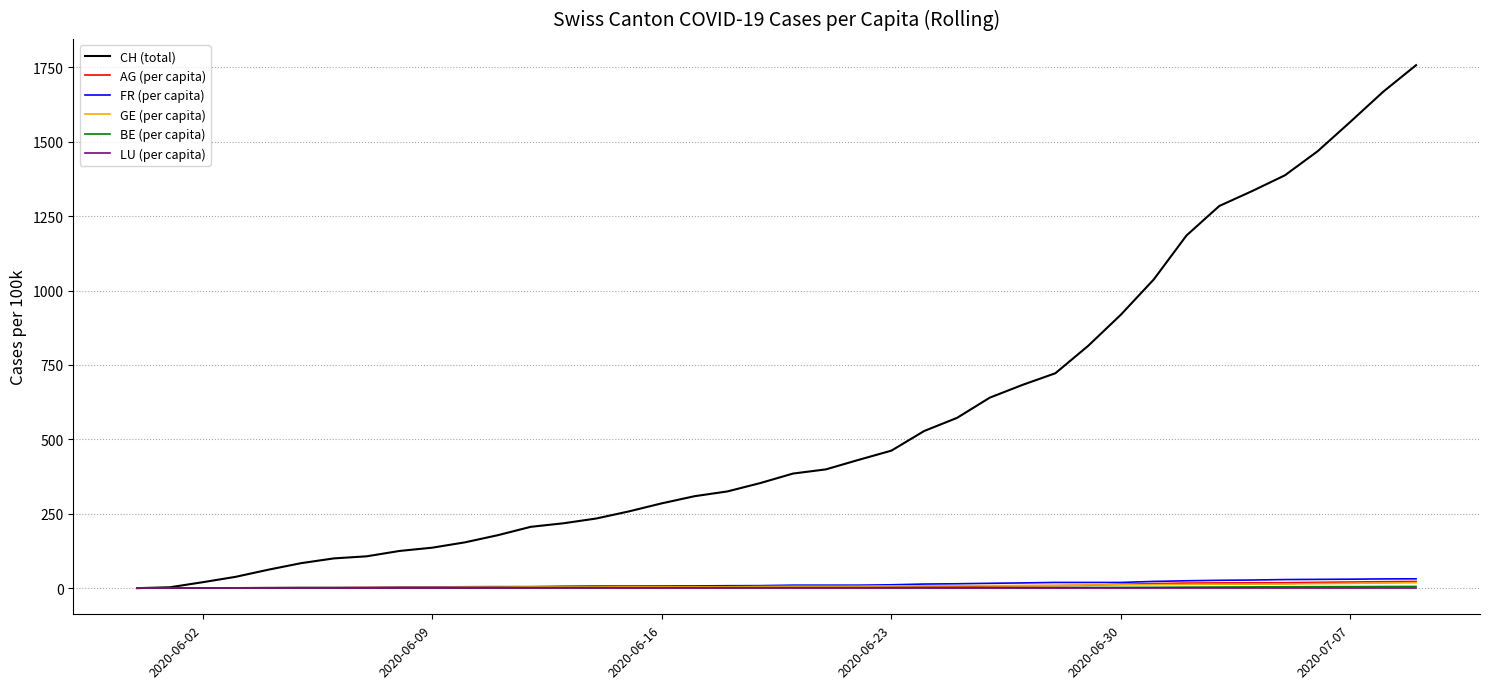

What is the sum of all GE (per capita) values?

280.1